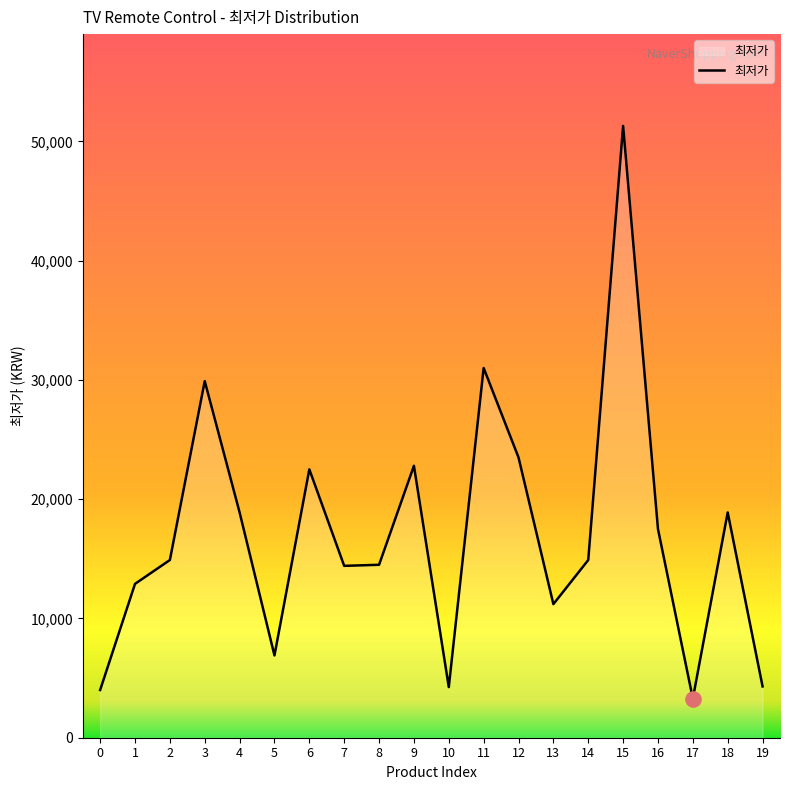

What is the ratio of the value at 6 to the value at 18?

1.2